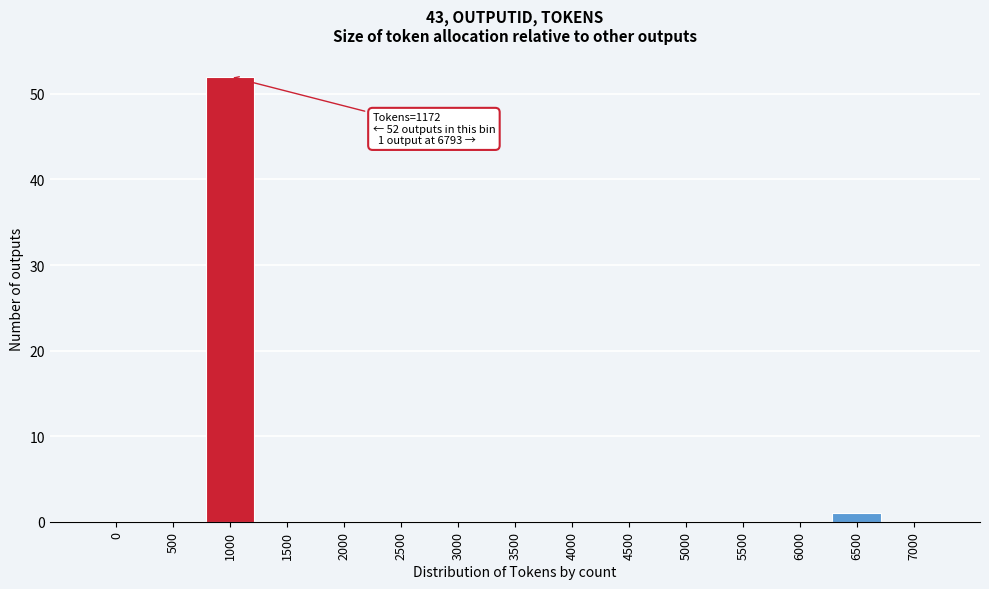

Reading left to right, what are all the values shown in this chart?

0=0	500=0	1000=52	1500=0	2000=0	2500=0	3000=0	3500=0	4000=0	4500=0	5000=0	5500=0	6000=0	6500=1	7000=0